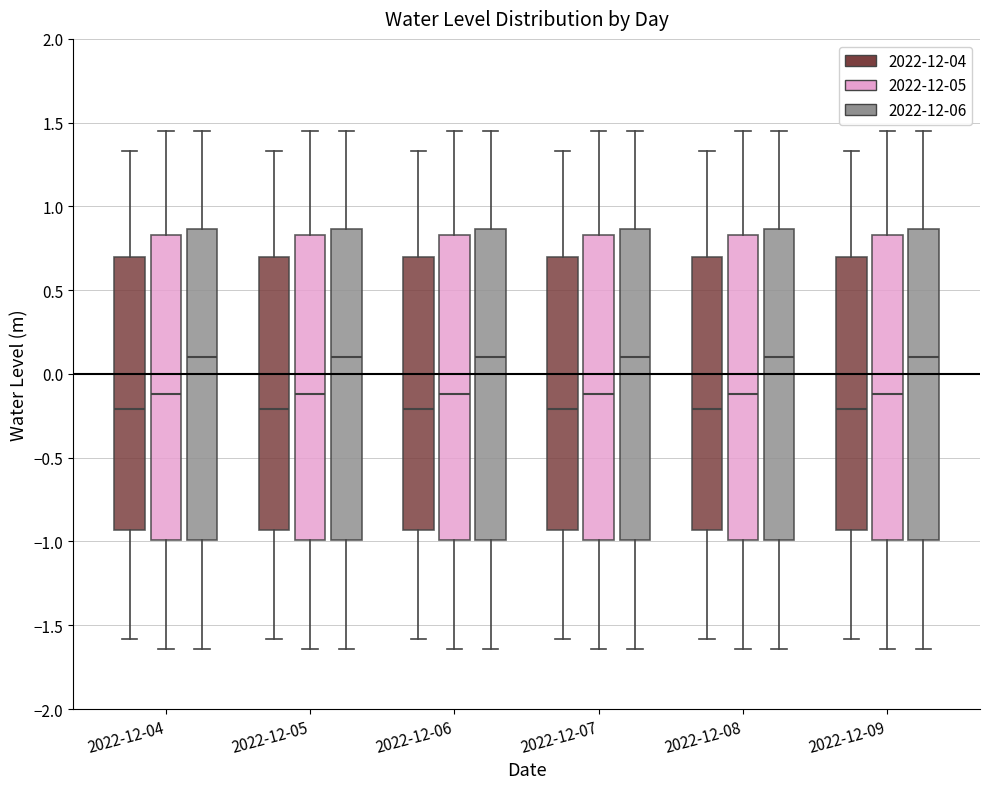

Reading left to right, transcribe this box plot: for each box, give where its median line is, the range the box spans, and where its two whiskers end, as read against the y-axis. The values are not printed on the chart, so give them approximately, as read against the axis.

2022-12-04 (2022-12-04): median -0.20, box -0.95 to 0.70, whiskers -1.60 to 1.35
2022-12-04 (2022-12-05): median -0.10, box -1.00 to 0.85, whiskers -1.65 to 1.45
2022-12-04 (2022-12-06): median 0.10, box -1.00 to 0.85, whiskers -1.65 to 1.45
2022-12-05 (2022-12-04): median -0.20, box -0.95 to 0.70, whiskers -1.60 to 1.35
2022-12-05 (2022-12-05): median -0.10, box -1.00 to 0.85, whiskers -1.65 to 1.45
2022-12-05 (2022-12-06): median 0.10, box -1.00 to 0.85, whiskers -1.65 to 1.45
2022-12-06 (2022-12-04): median -0.20, box -0.95 to 0.70, whiskers -1.60 to 1.35
2022-12-06 (2022-12-05): median -0.10, box -1.00 to 0.85, whiskers -1.65 to 1.45
2022-12-06 (2022-12-06): median 0.10, box -1.00 to 0.85, whiskers -1.65 to 1.45
2022-12-07 (2022-12-04): median -0.20, box -0.95 to 0.70, whiskers -1.60 to 1.35
2022-12-07 (2022-12-05): median -0.10, box -1.00 to 0.85, whiskers -1.65 to 1.45
2022-12-07 (2022-12-06): median 0.10, box -1.00 to 0.85, whiskers -1.65 to 1.45
2022-12-08 (2022-12-04): median -0.20, box -0.95 to 0.70, whiskers -1.60 to 1.35
2022-12-08 (2022-12-05): median -0.10, box -1.00 to 0.85, whiskers -1.65 to 1.45
2022-12-08 (2022-12-06): median 0.10, box -1.00 to 0.85, whiskers -1.65 to 1.45
2022-12-09 (2022-12-04): median -0.20, box -0.95 to 0.70, whiskers -1.60 to 1.35
2022-12-09 (2022-12-05): median -0.10, box -1.00 to 0.85, whiskers -1.65 to 1.45
2022-12-09 (2022-12-06): median 0.10, box -1.00 to 0.85, whiskers -1.65 to 1.45